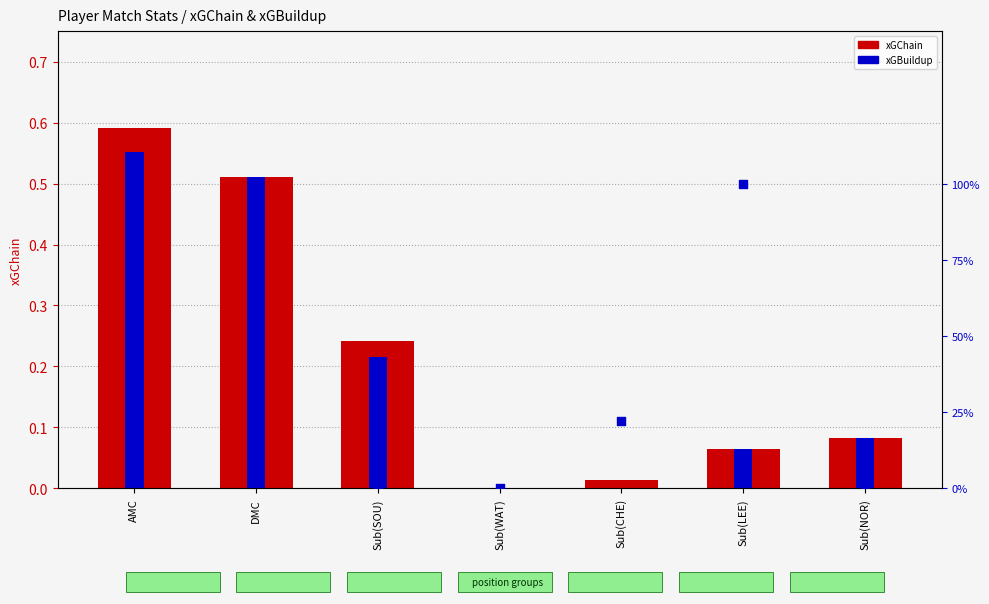

Which series contains the lowest Y value?

xGChain